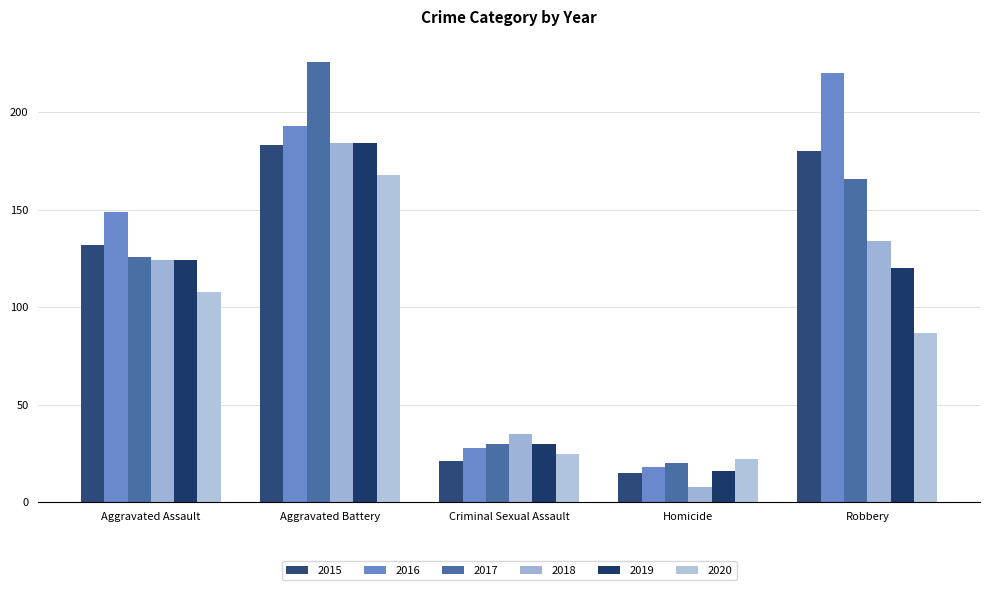

The 2017 series shows 30 at Criminal Sexual Assault. True or false?

True